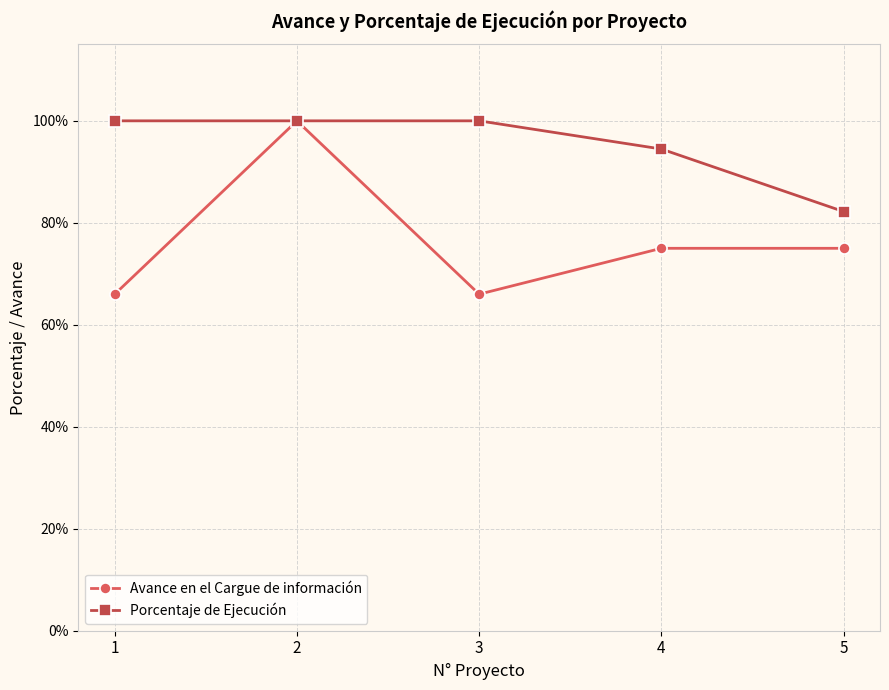

True or false: Porcentaje de Ejecución and Avance en el Cargue de información cross at least once.

False